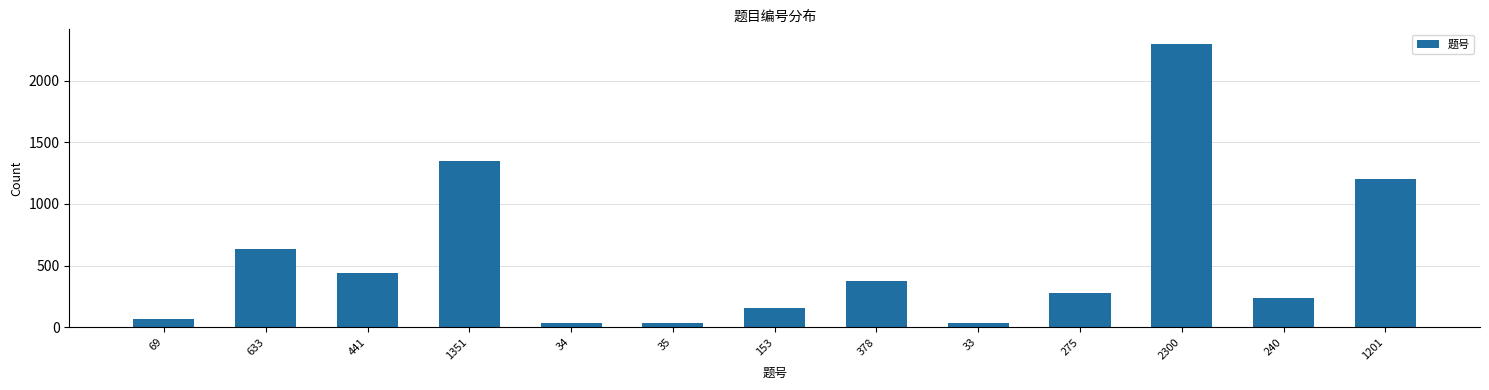

Does the chart contain stacked bars?

No